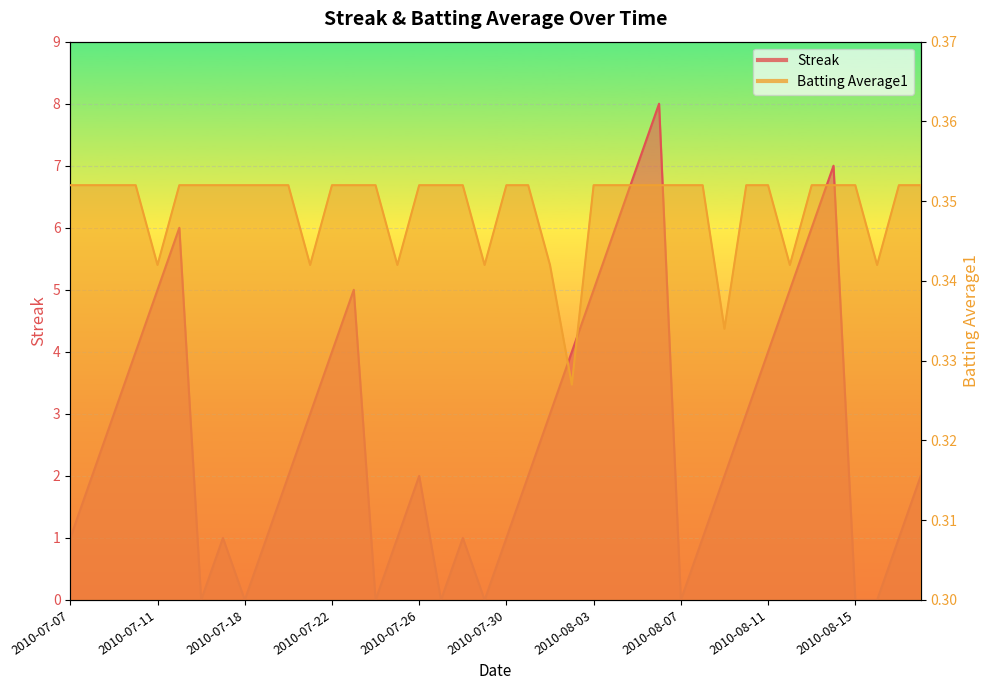

Which category has the highest value in the Batting Average1 series?

2010-07-07